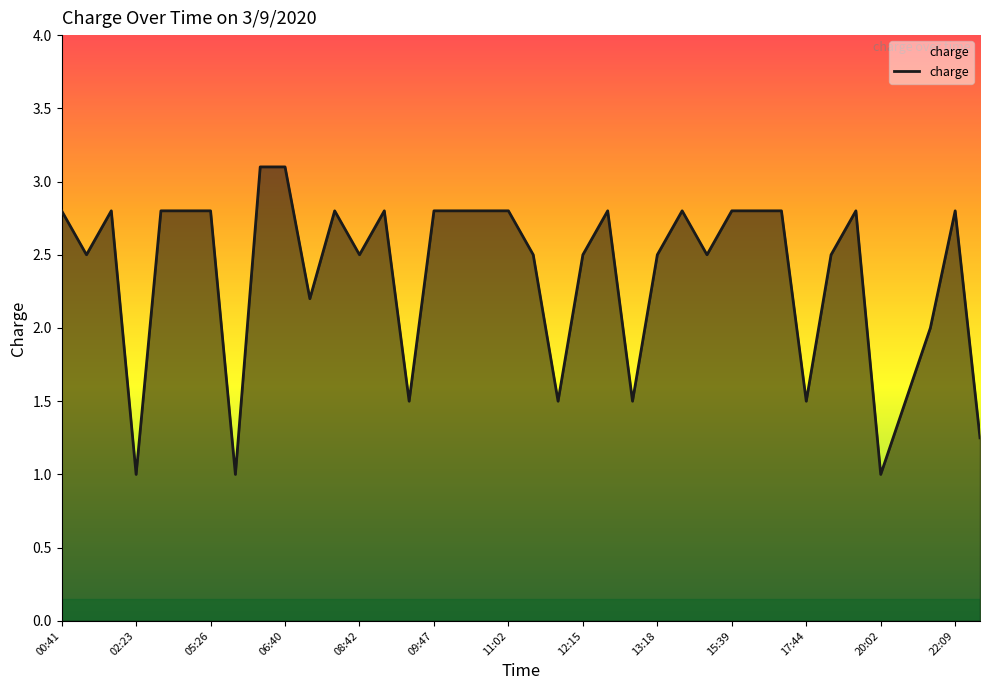

What is the minimum value shown in the chart?

1.0